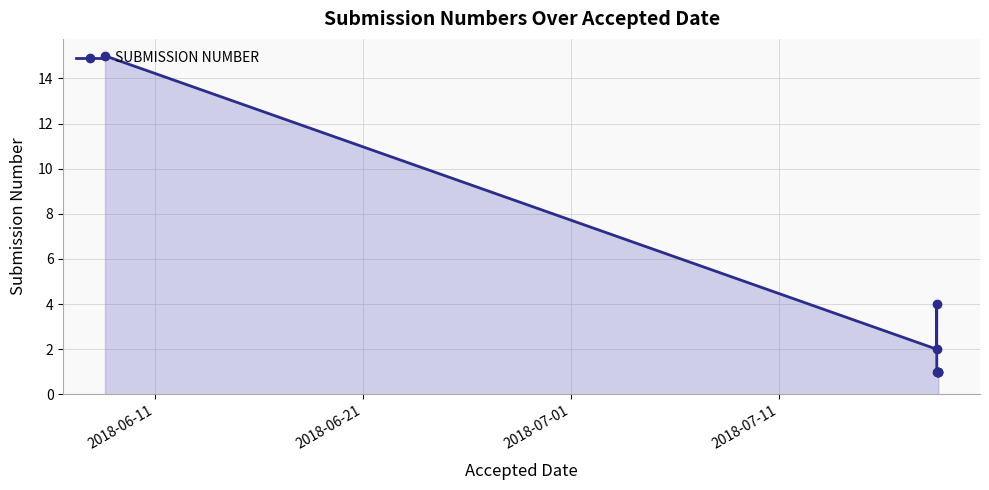

What is the sum of all values?

25